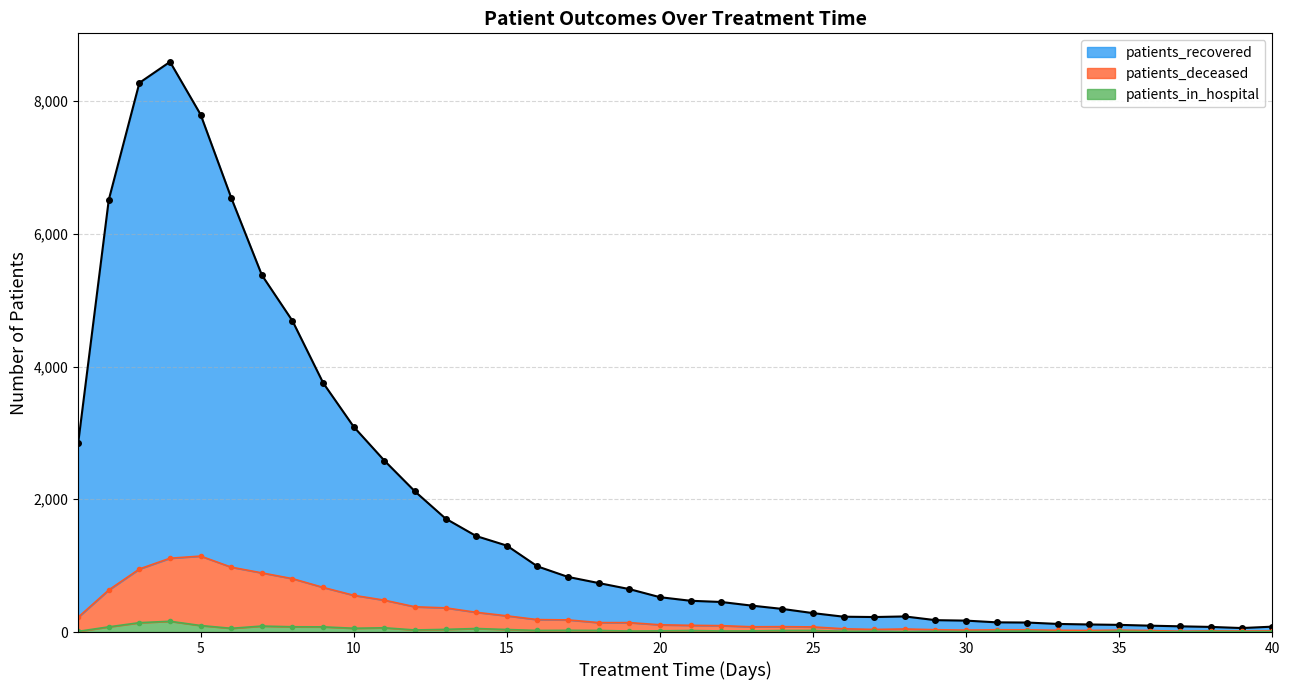

Where is the first local maximum for patients_in_hospital?

4